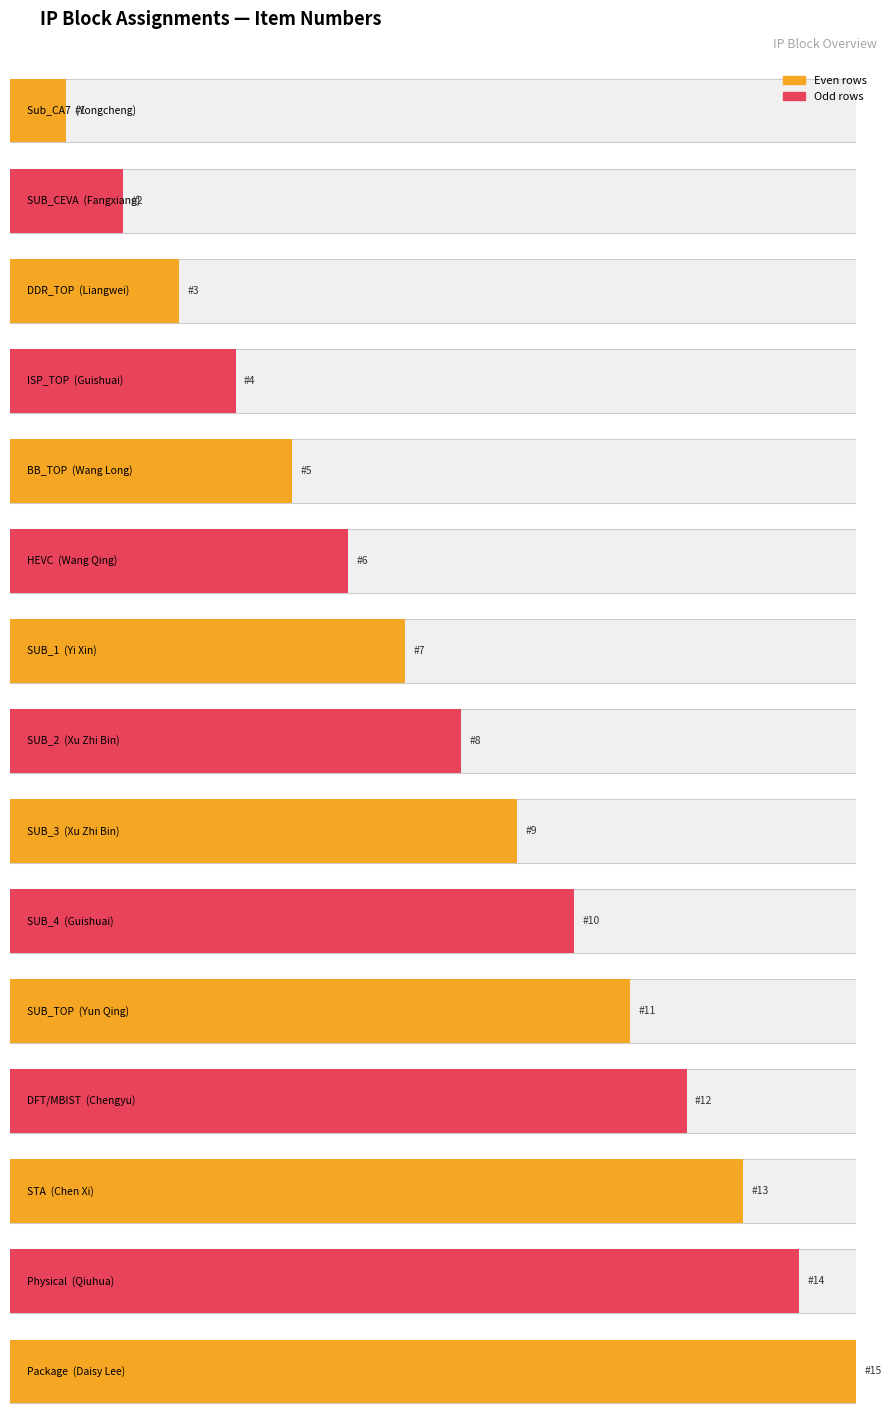

How many data points are above 8?

7